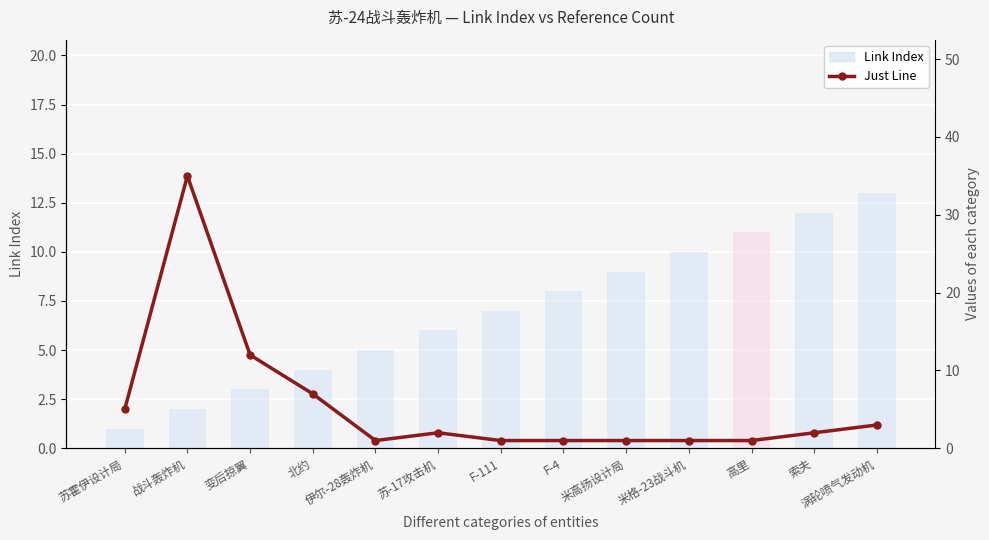

What is the total value across all series at 索夫?

14